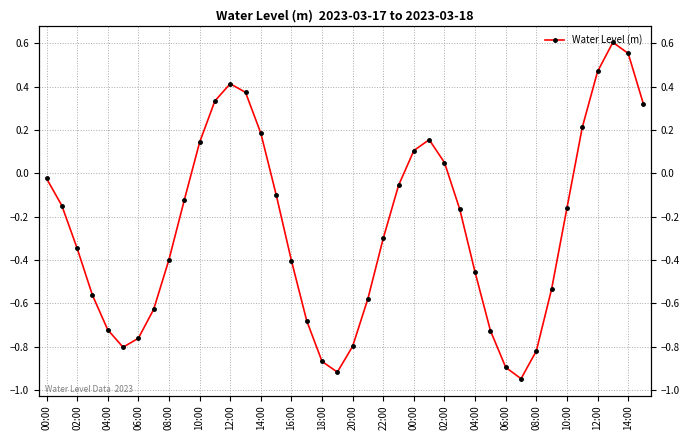

At which category does the data reach its first local peak?

12:00